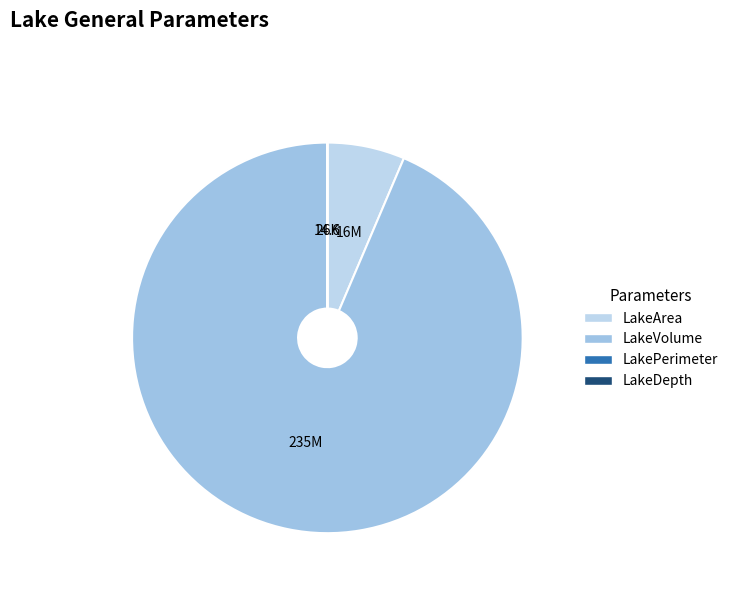

How many slices are in this pie chart?

4